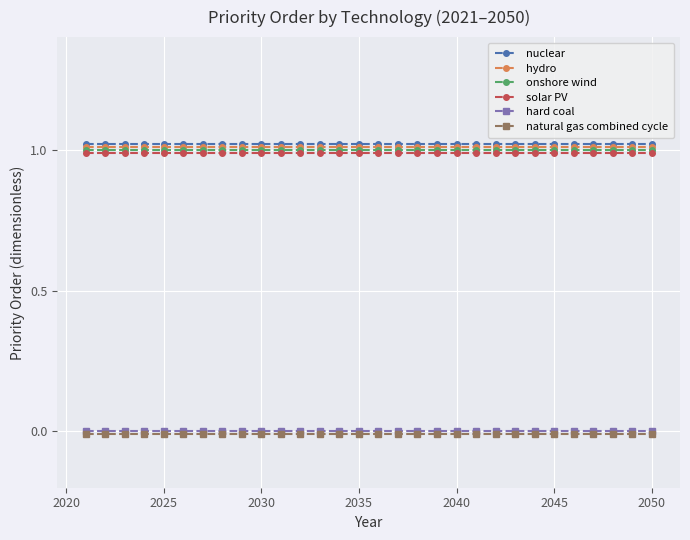

What are all the series names shown in the legend?

nuclear, hydro, onshore wind, solar PV, hard coal, natural gas combined cycle